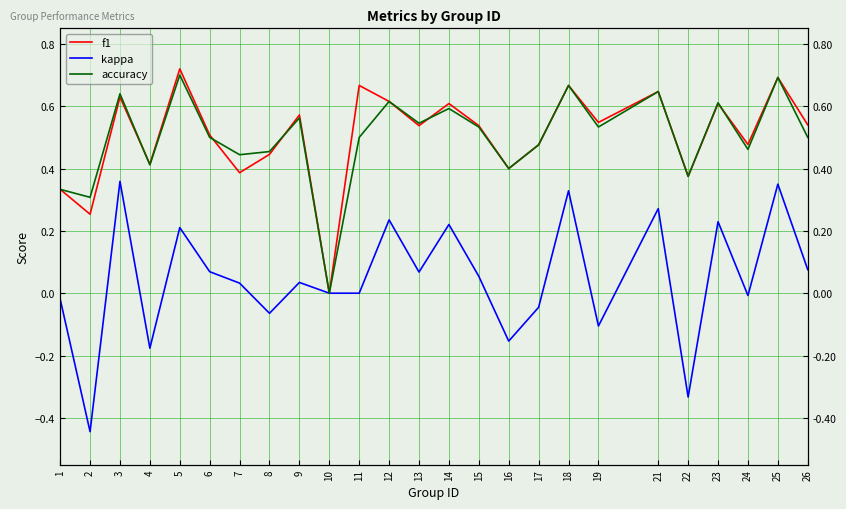

What is the value of the accuracy point at the 15th from the left?

0.5